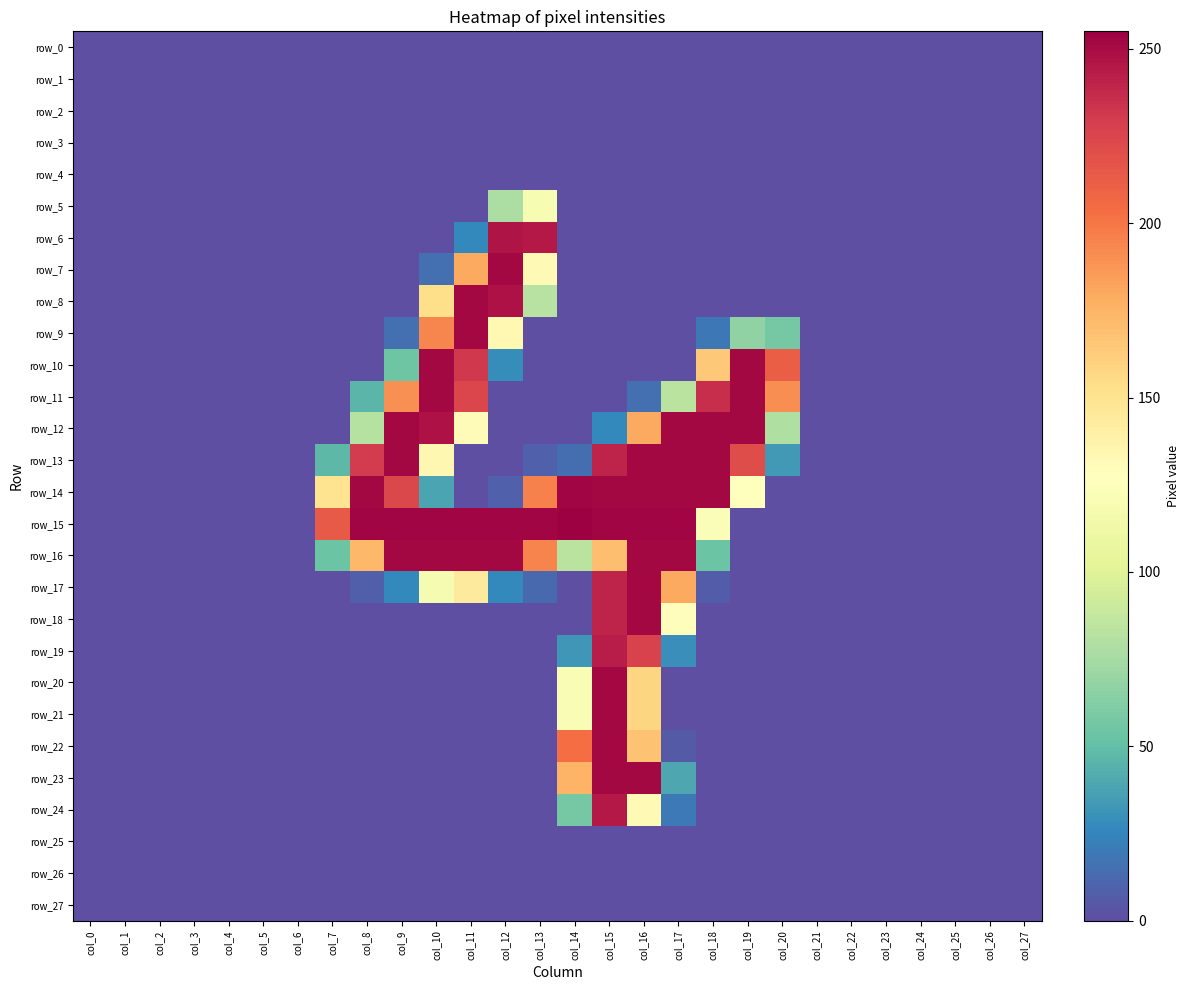

Reading left to right, what are all the values shown in this chart?

row_0: 0	0	0	0	0	0	0	0	0	0	0	0	0	0	0	0	0	0	0	0	0	0	0	0	0	0	0	0
row_1: 0	0	0	0	0	0	0	0	0	0	0	0	0	0	0	0	0	0	0	0	0	0	0	0	0	0	0	0
row_2: 0	0	0	0	0	0	0	0	0	0	0	0	0	0	0	0	0	0	0	0	0	0	0	0	0	0	0	0
row_3: 0	0	0	0	0	0	0	0	0	0	0	0	0	0	0	0	0	0	0	0	0	0	0	0	0	0	0	0
row_4: 0	0	0	0	0	0	0	0	0	0	0	0	0	0	0	0	0	0	0	0	0	0	0	0	0	0	0	0
row_5: 0	0	0	0	0	0	0	0	0	0	0	0	77	120	0	0	0	0	0	0	0	0	0	0	0	0	0	0
row_6: 0	0	0	0	0	0	0	0	0	0	0	26	247	245	0	0	0	0	0	0	0	0	0	0	0	0	0	0
row_7: 0	0	0	0	0	0	0	0	0	0	15	180	252	132	0	0	0	0	0	0	0	0	0	0	0	0	0	0
row_8: 0	0	0	0	0	0	0	0	0	0	153	252	248	82	0	0	0	0	0	0	0	0	0	0	0	0	0	0
row_9: 0	0	0	0	0	0	0	0	0	15	194	252	133	0	0	0	0	0	18	67	57	0	0	0	0	0	0	0
row_10: 0	0	0	0	0	0	0	0	0	54	252	232	28	0	0	0	0	0	165	252	212	0	0	0	0	0	0	0
row_11: 0	0	0	0	0	0	0	0	46	190	252	225	0	0	0	0	15	83	236	252	191	0	0	0	0	0	0	0
row_12: 0	0	0	0	0	0	0	0	81	252	248	131	0	0	0	26	180	252	252	252	79	0	0	0	0	0	0	0
row_13: 0	0	0	0	0	0	0	47	230	252	134	0	0	8	14	240	252	252	252	221	33	0	0	0	0	0	0	0
row_14: 0	0	0	0	0	0	0	150	252	224	38	0	8	196	253	252	252	252	252	128	0	0	0	0	0	0	0	0
row_15: 0	0	0	0	0	0	0	214	253	253	253	253	253	253	255	253	253	253	123	0	0	0	0	0	0	0	0	0
row_16: 0	0	0	0	0	0	0	53	173	252	252	252	252	195	83	170	252	252	53	0	0	0	0	0	0	0	0	0
row_17: 0	0	0	0	0	0	0	0	7	26	118	144	26	12	0	240	252	180	6	0	0	0	0	0	0	0	0	0
row_18: 0	0	0	0	0	0	0	0	0	0	0	0	0	0	0	240	252	129	0	0	0	0	0	0	0	0	0	0
row_19: 0	0	0	0	0	0	0	0	0	0	0	0	0	0	32	243	227	29	0	0	0	0	0	0	0	0	0	0
row_20: 0	0	0	0	0	0	0	0	0	0	0	0	0	0	121	252	158	0	0	0	0	0	0	0	0	0	0	0
row_21: 0	0	0	0	0	0	0	0	0	0	0	0	0	0	121	252	158	0	0	0	0	0	0	0	0	0	0	0
row_22: 0	0	0	0	0	0	0	0	0	0	0	0	0	0	204	252	168	5	0	0	0	0	0	0	0	0	0	0
row_23: 0	0	0	0	0	0	0	0	0	0	0	0	0	0	175	252	252	39	0	0	0	0	0	0	0	0	0	0
row_24: 0	0	0	0	0	0	0	0	0	0	0	0	0	0	57	245	132	19	0	0	0	0	0	0	0	0	0	0
row_25: 0	0	0	0	0	0	0	0	0	0	0	0	0	0	0	0	0	0	0	0	0	0	0	0	0	0	0	0
row_26: 0	0	0	0	0	0	0	0	0	0	0	0	0	0	0	0	0	0	0	0	0	0	0	0	0	0	0	0
row_27: 0	0	0	0	0	0	0	0	0	0	0	0	0	0	0	0	0	0	0	0	0	0	0	0	0	0	0	0